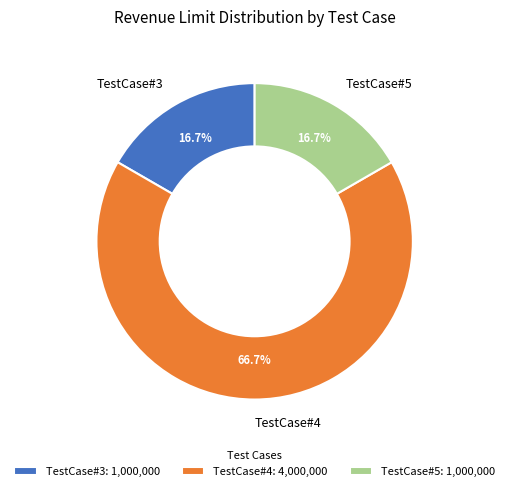

To the nearest percent, what is the combined percentage of TestCase#5 and TestCase#3?

33%